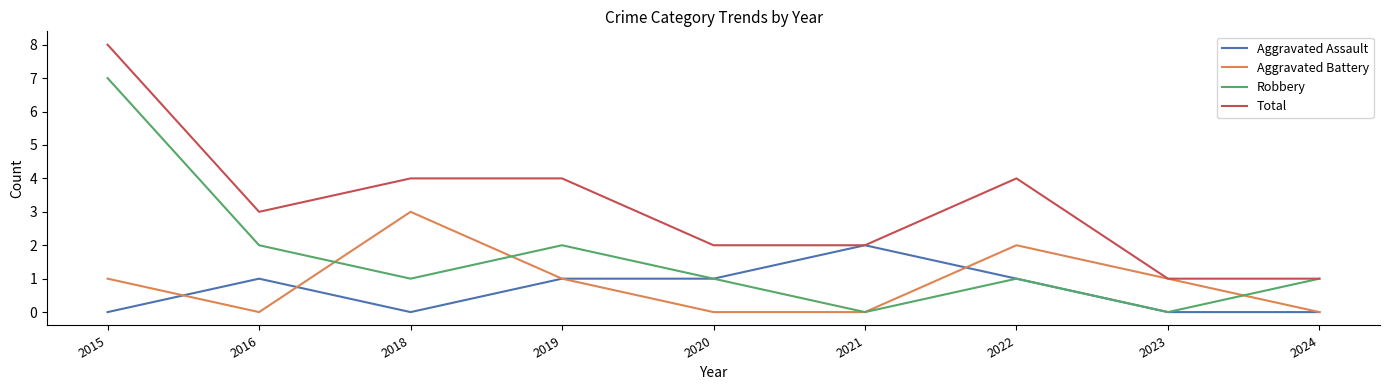

Which category has the highest value across all series?

2015